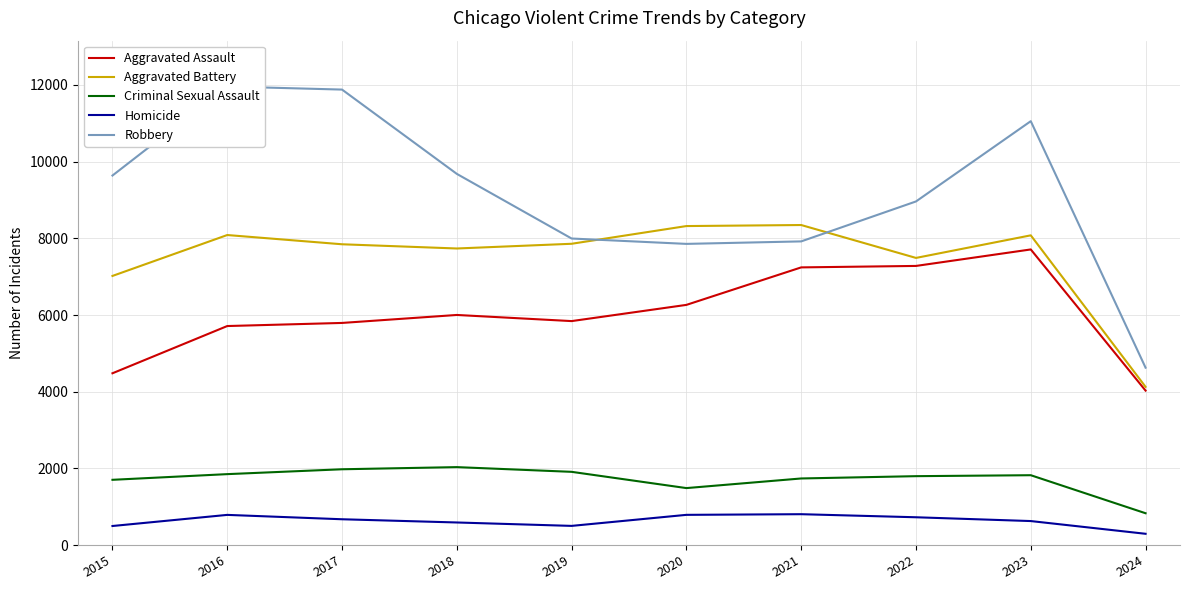

At which label is Criminal Sexual Assault closest to 1430?

2020